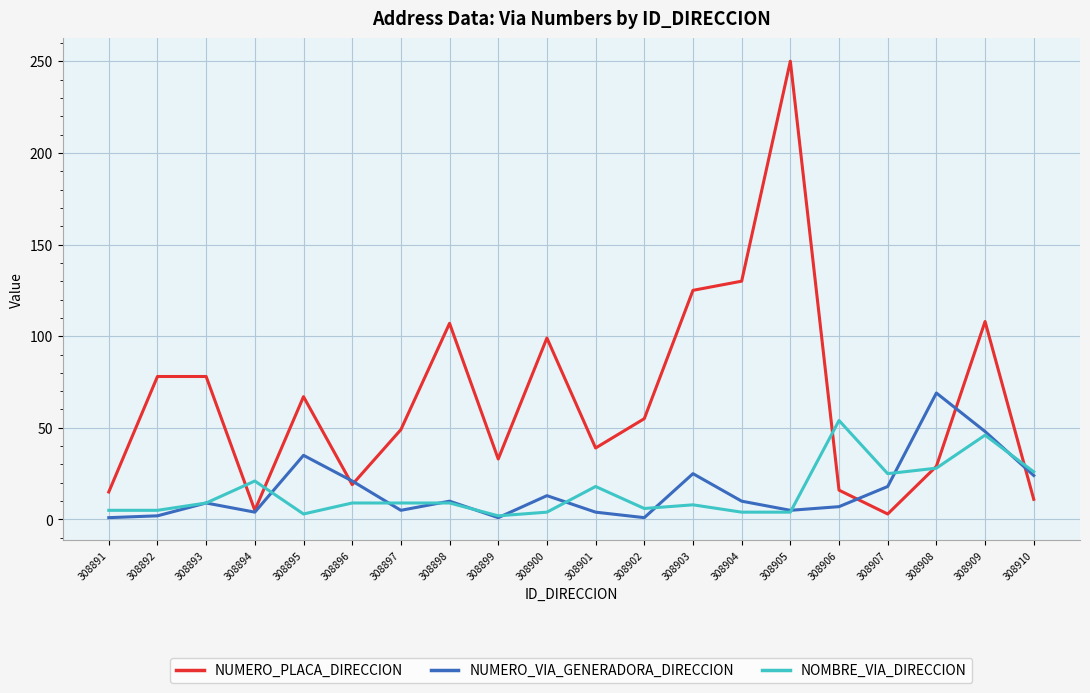

Where do NUMERO_PLACA_DIRECCION and NOMBRE_VIA_DIRECCION first cross each other?

308893 and 308894